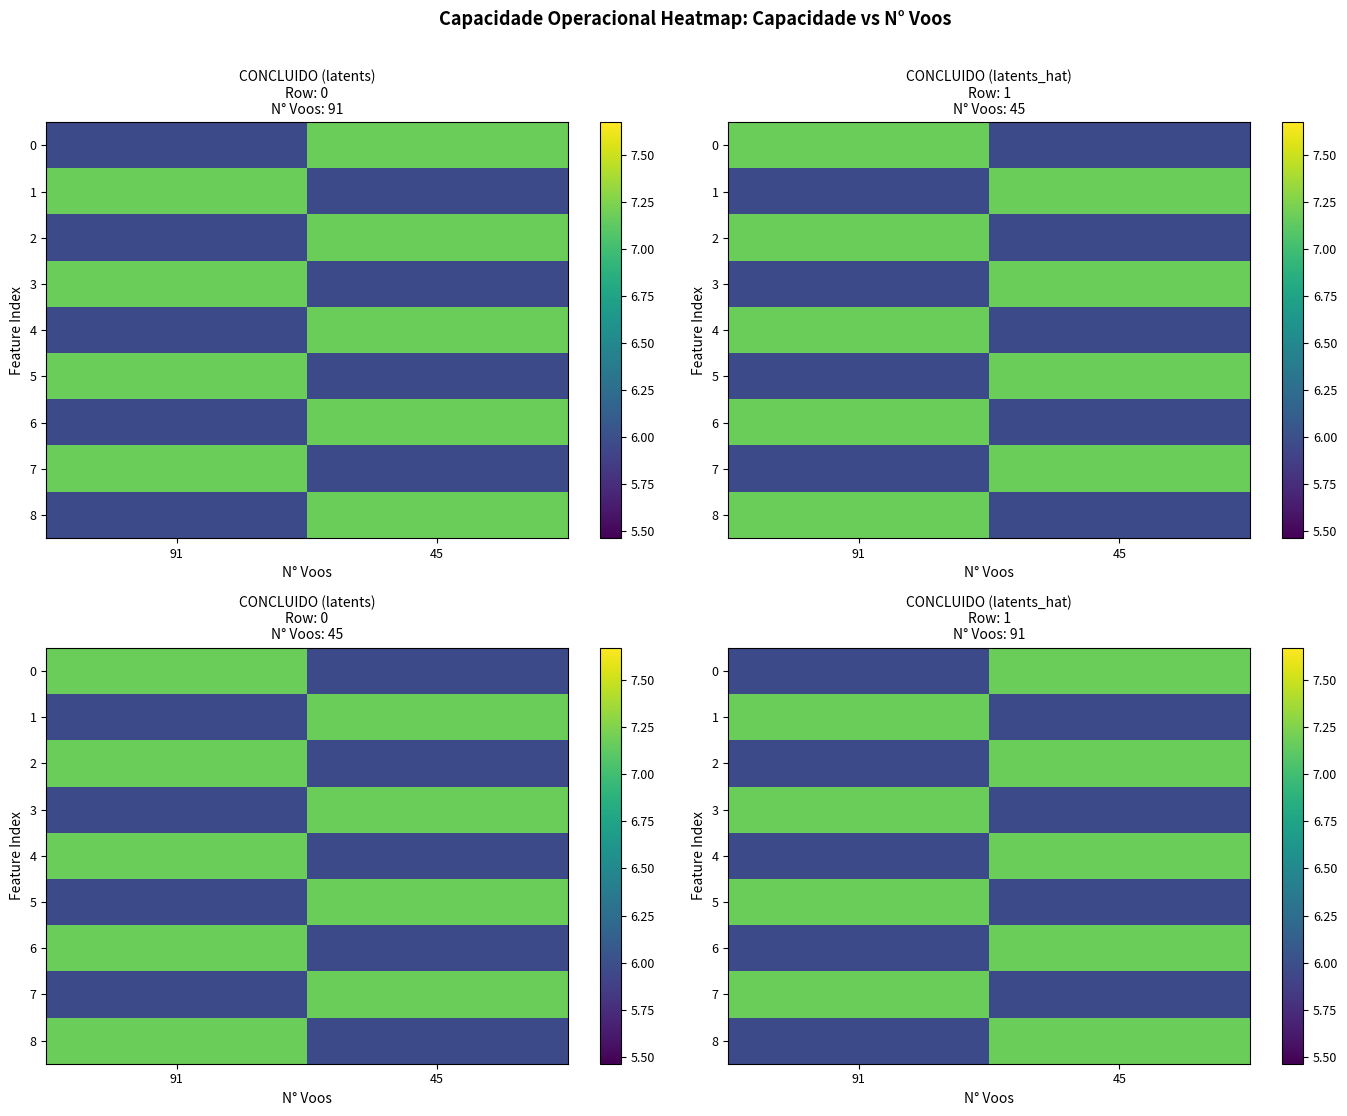

What is the spread (max minus min) of values at 45?

1.2